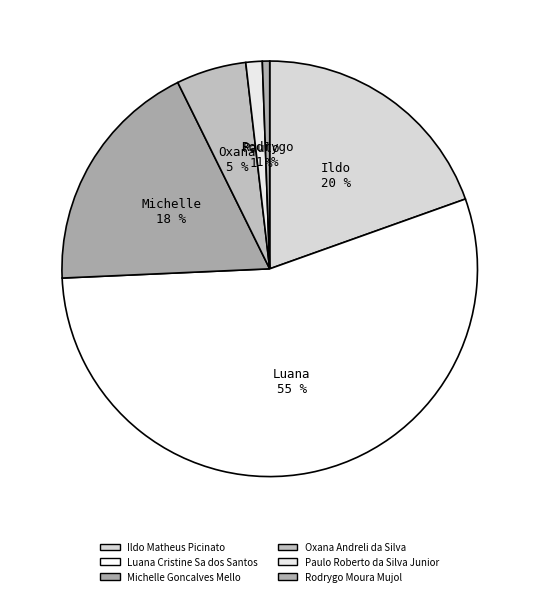

Combined, do Rodrygo Moura Mujol and Paulo Roberto da Silva Junior account for over 50%?

No